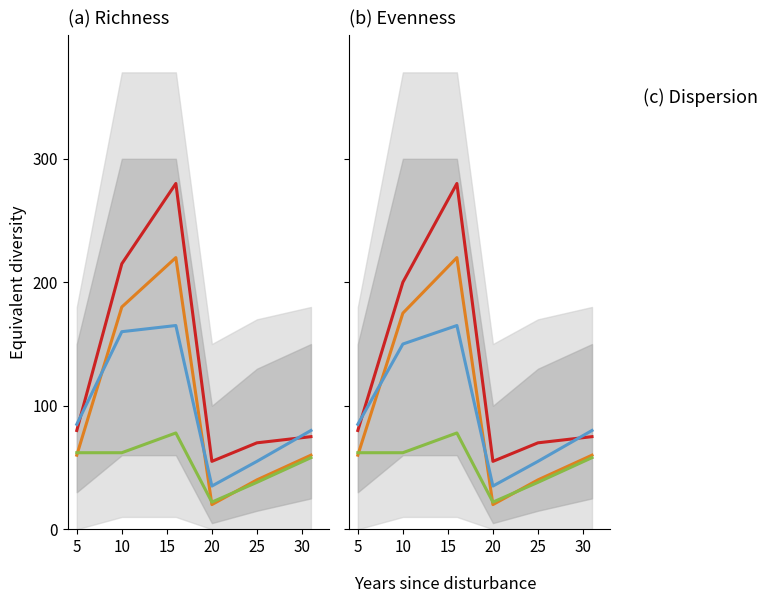

True or false: Width=10 and Width=1 (a) cross at least once.

True